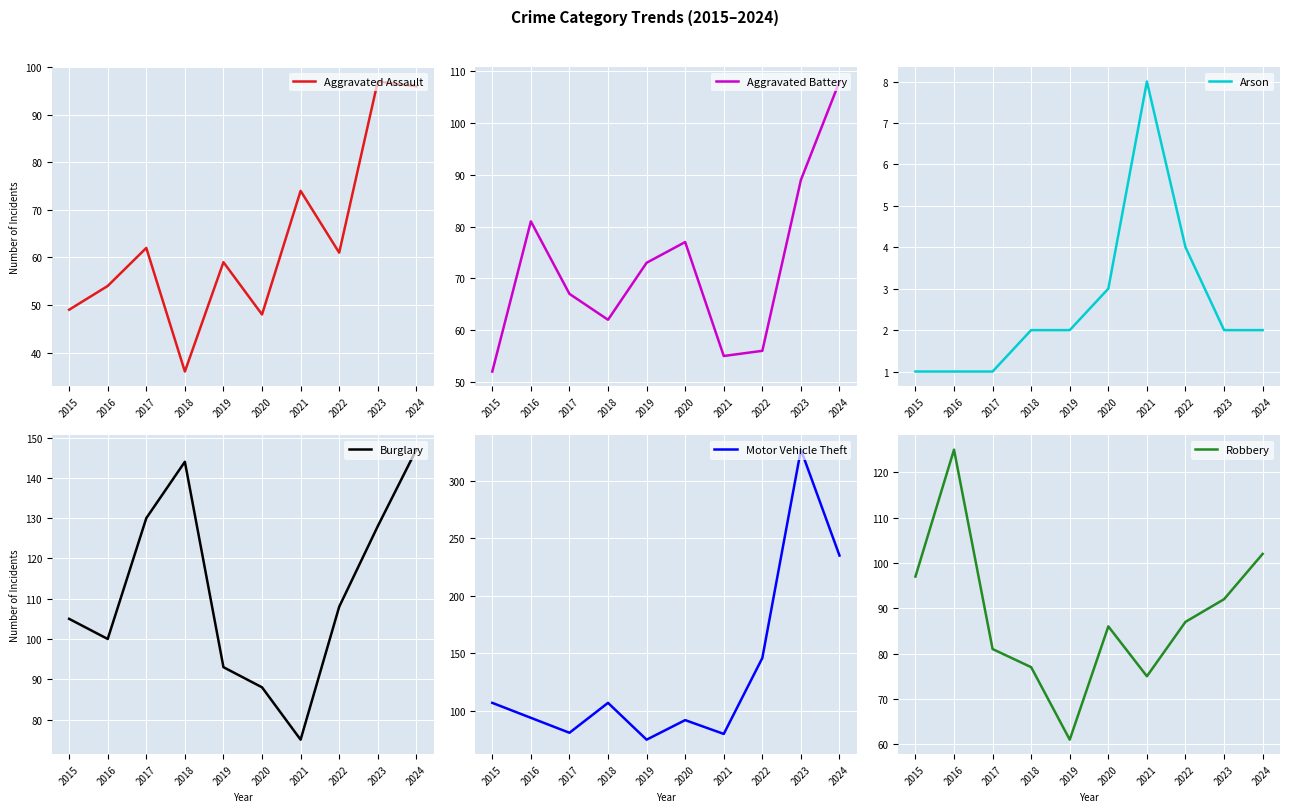

What is the maximum value shown in the chart?

327